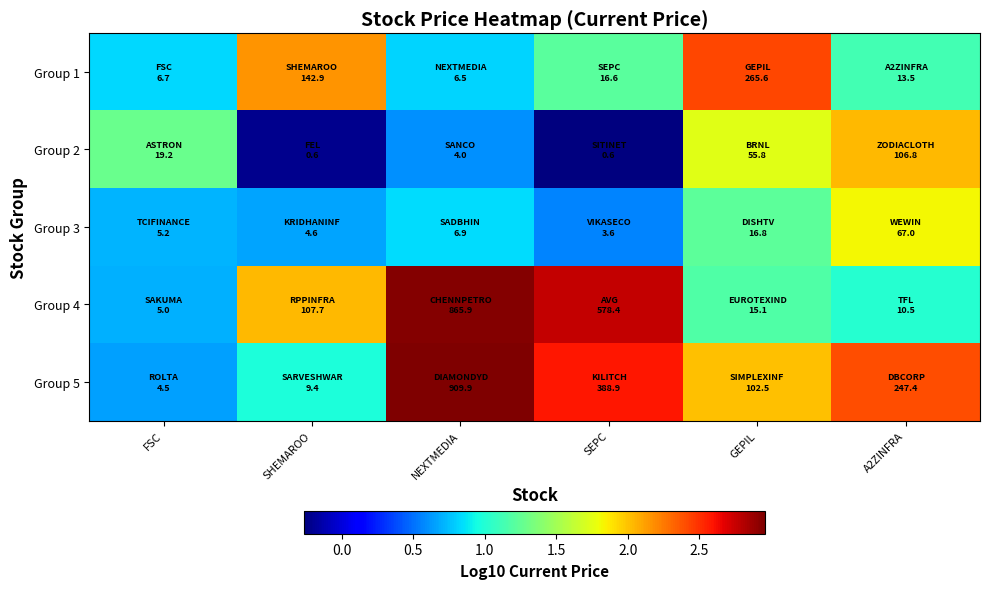

Between NEXTMEDIA and FSC, which is larger?

FSC